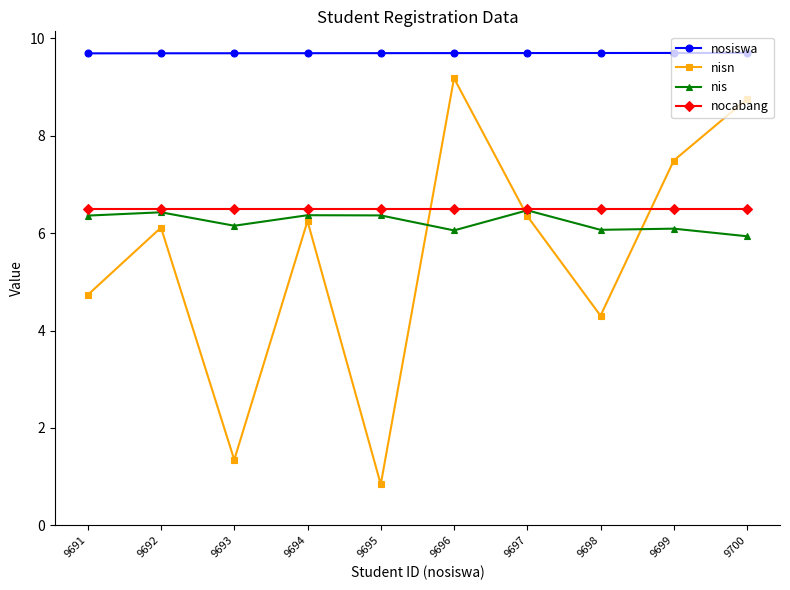

How many data points in nis are less than 6?

1